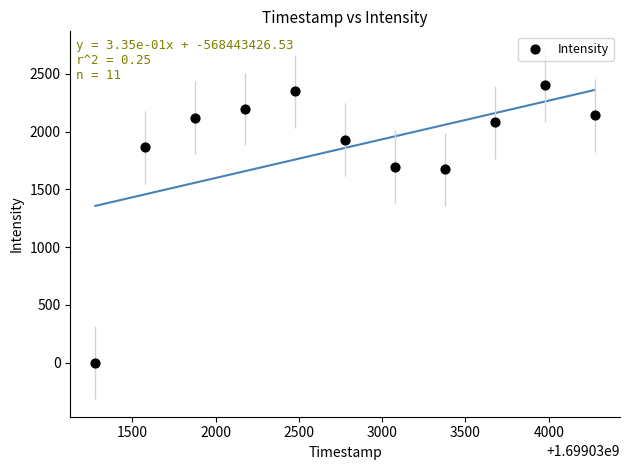

What is the average Y value?

1858.9